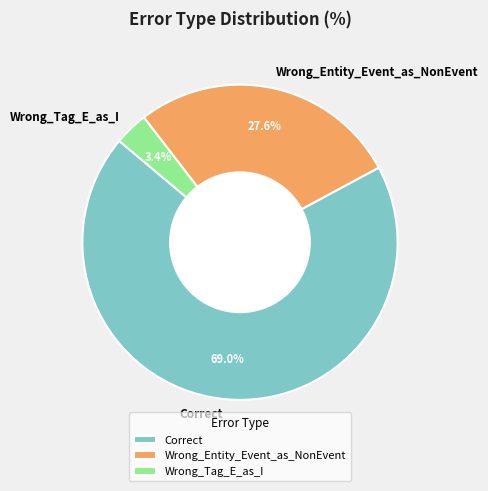

True or false: Wrong_Entity_Event_as_NonEvent accounts for 41% of the total.

False